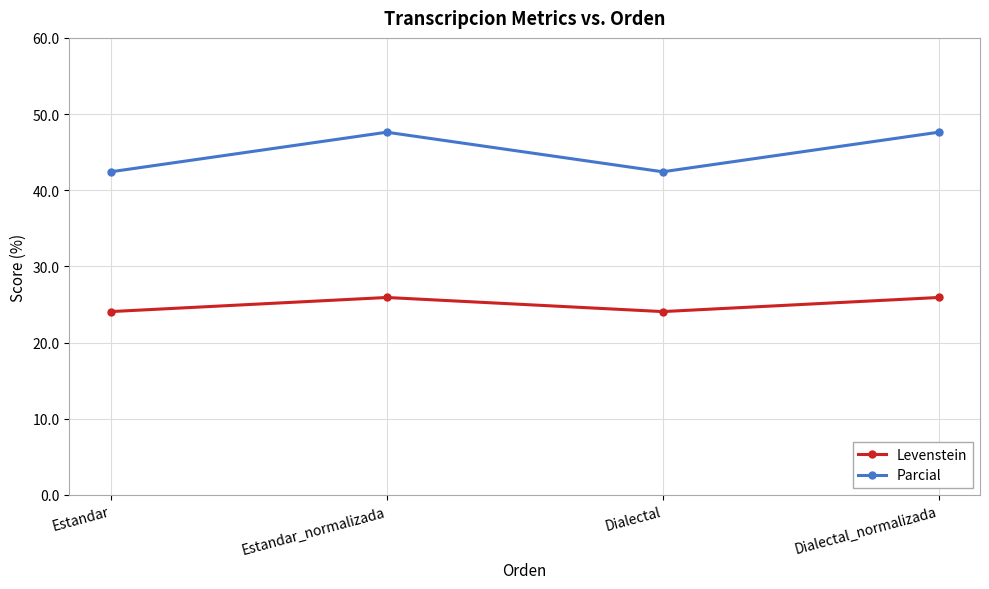

What is the minimum value shown in the chart?

24.1